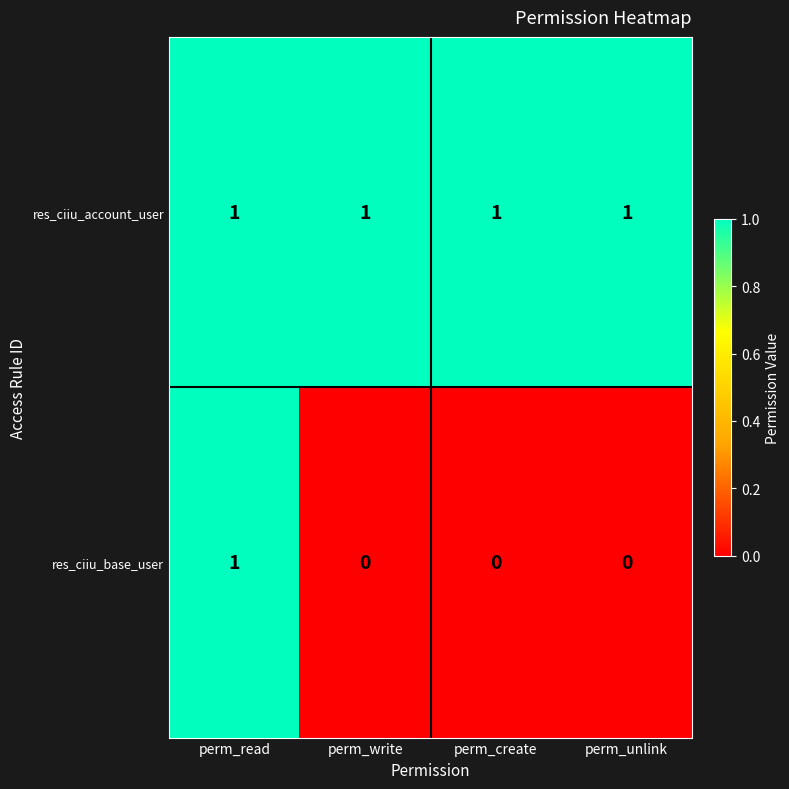

How many res_ciiu_base_user values are between 0 and 1?

4